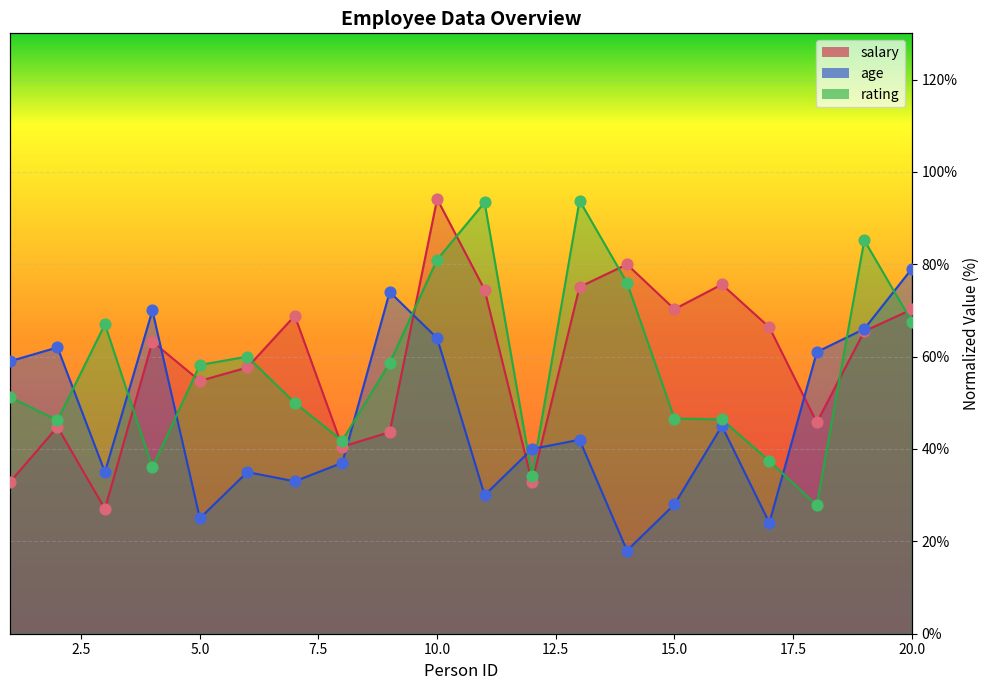

At which category is the sum across all series the highest?

10